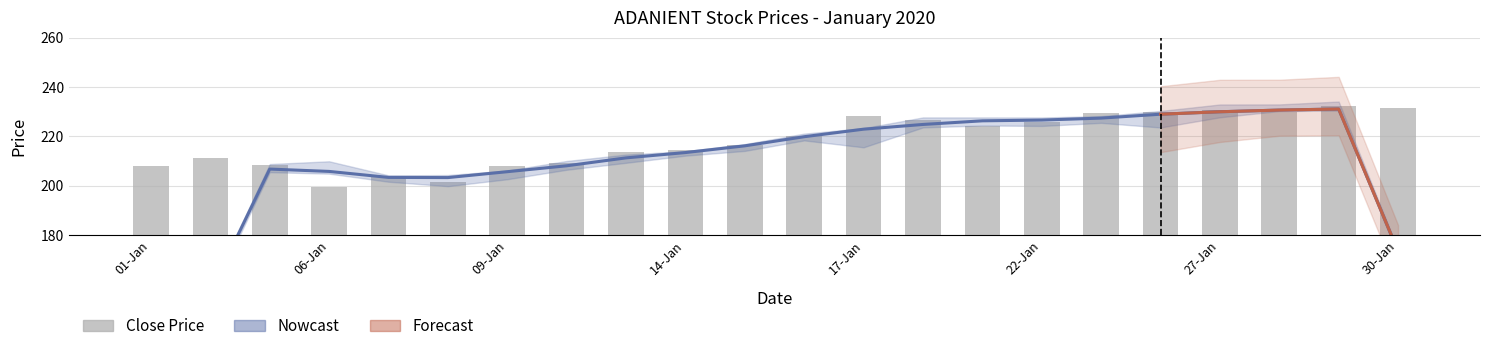

What is the sum of all values?

4802.8